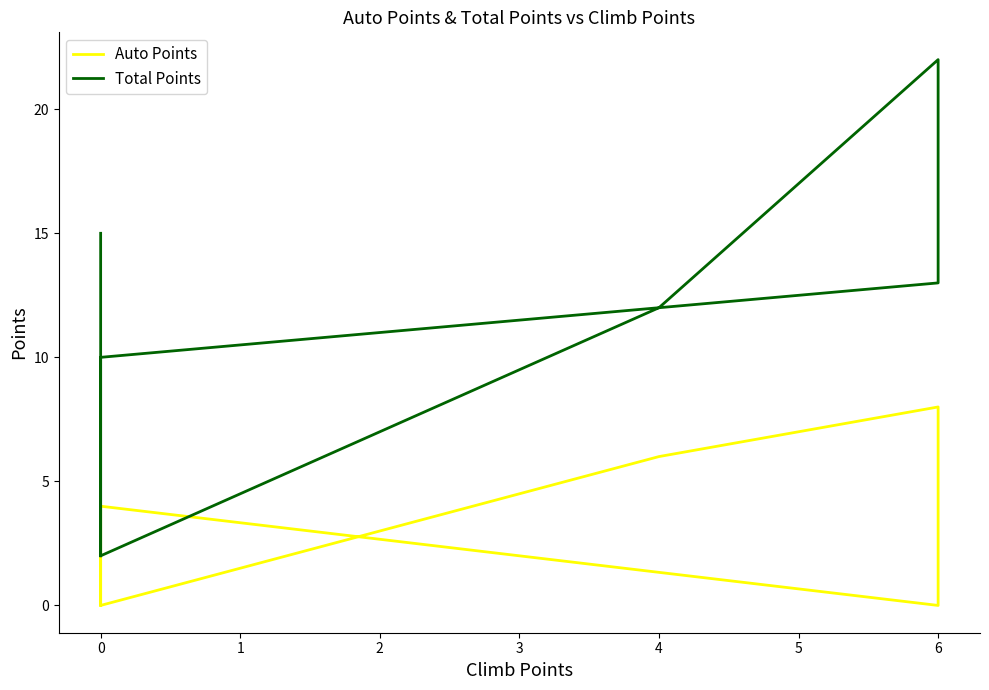

What is the sum of all Total Points values?

86